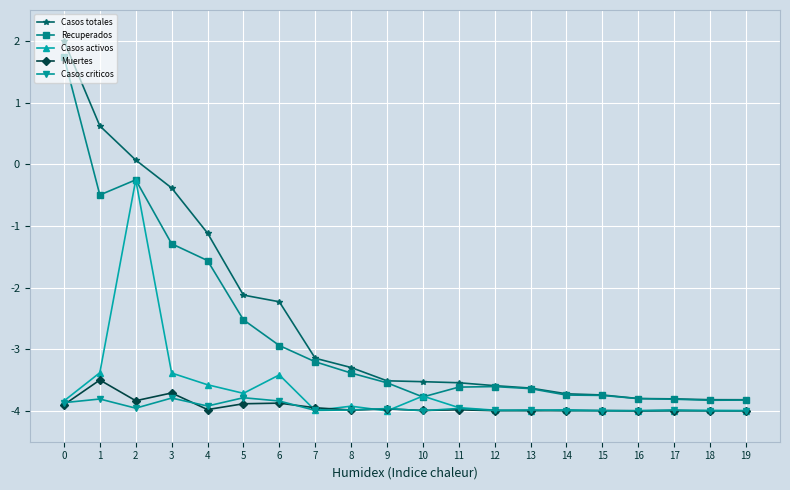

What is the total value across all series at 17?

-19.6